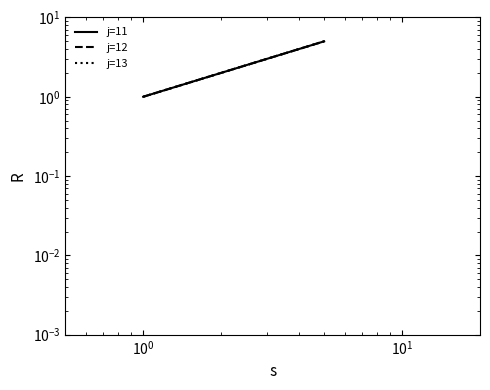

The value of j=12 at $\mathdefault{10^{-2}}$ is 1. True or false?

False